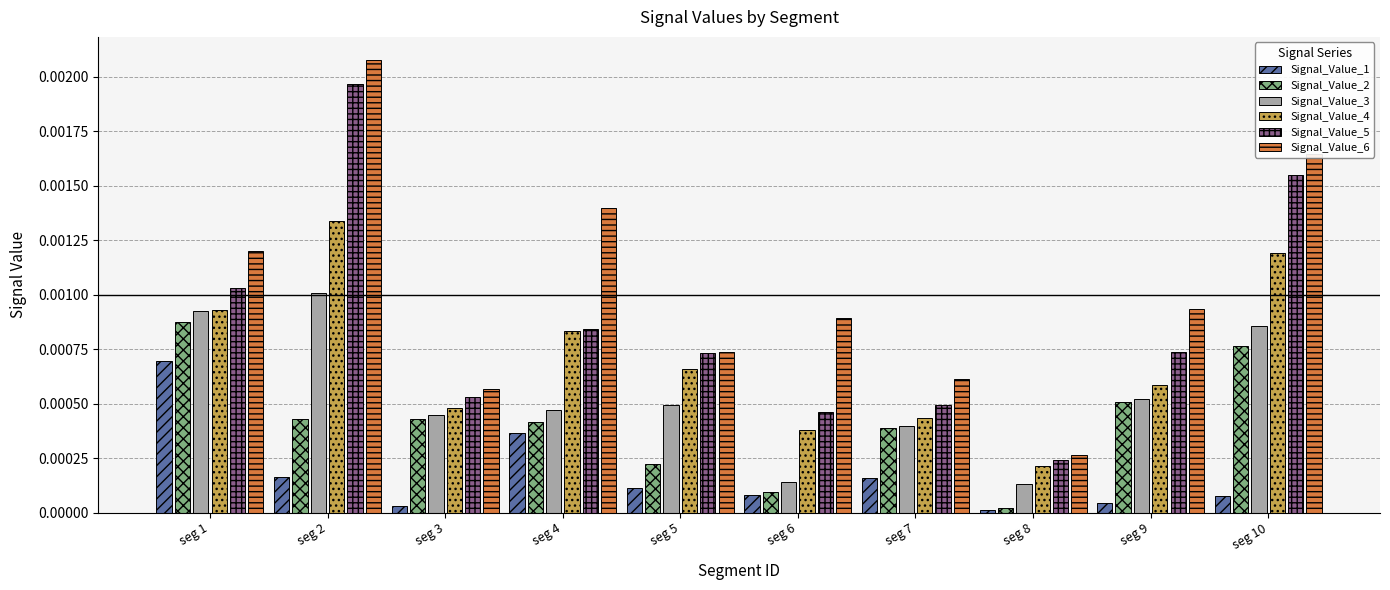

The value of Signal_Value_3 at seg 8 is 0.0. True or false?

True